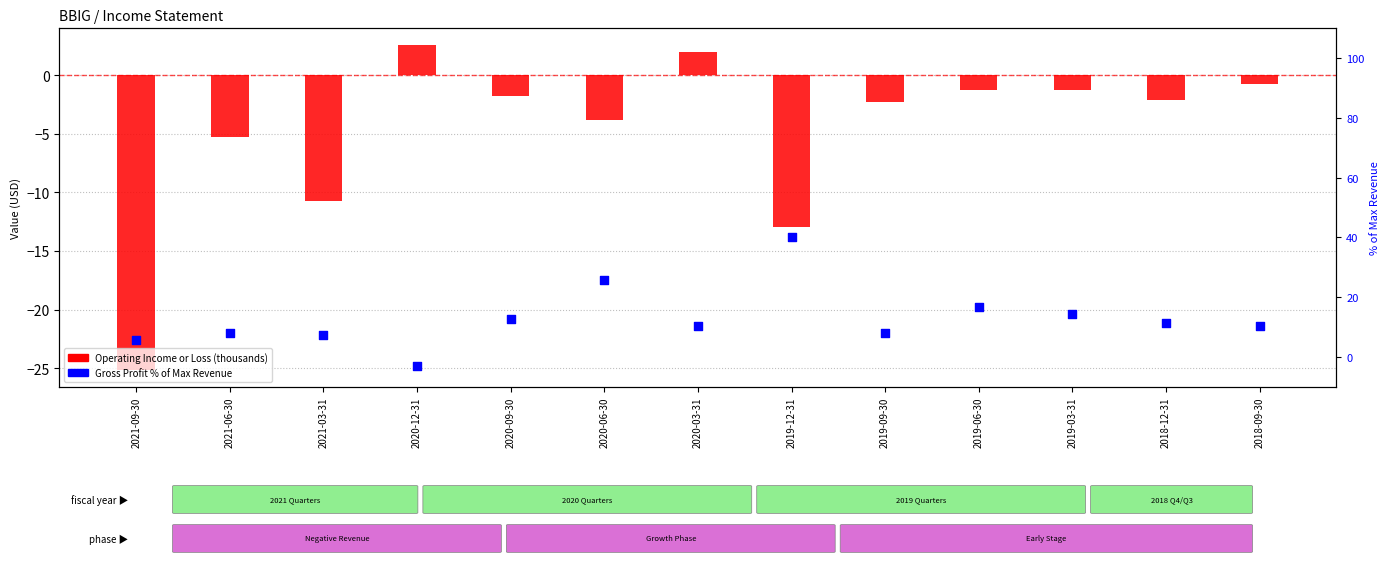

At which category is the sum across all series the highest?

2019-12-31